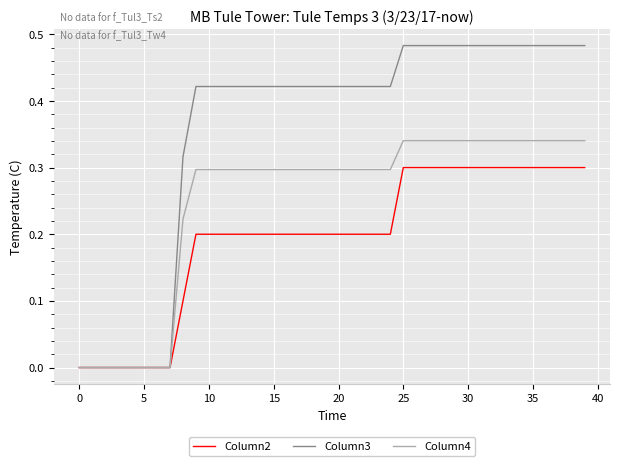

Which series has the largest total across all categories?

Column3